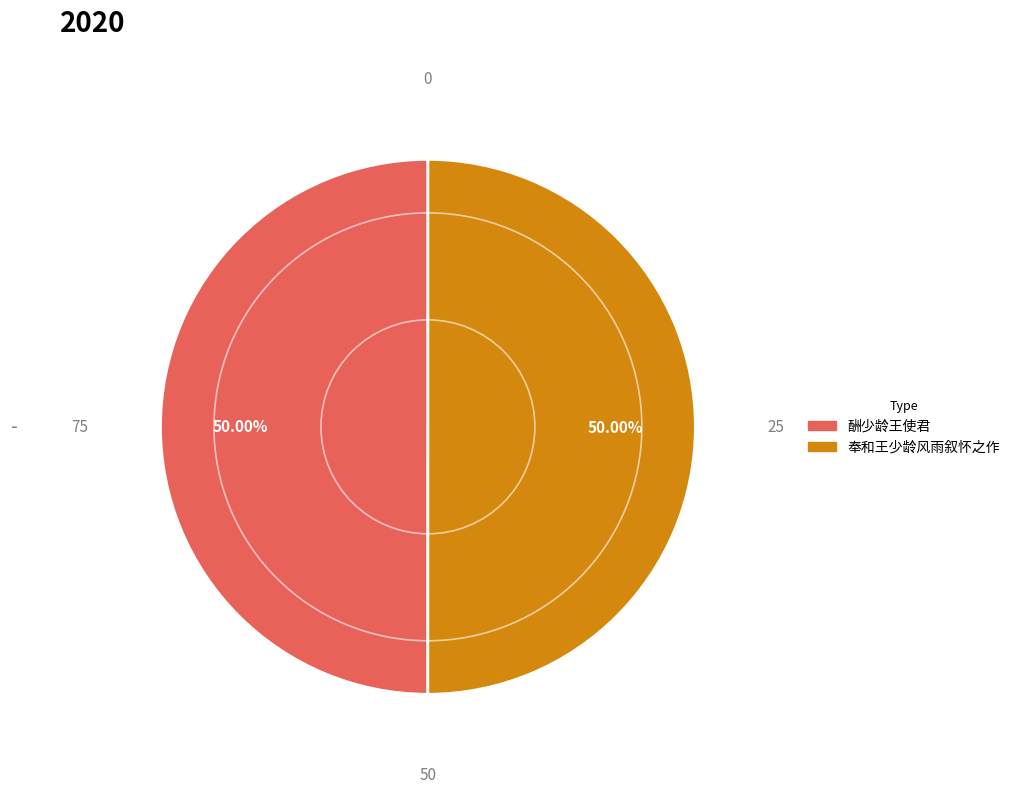

What percentage is the 酬少龄王使君 slice, to the nearest percent?

50%